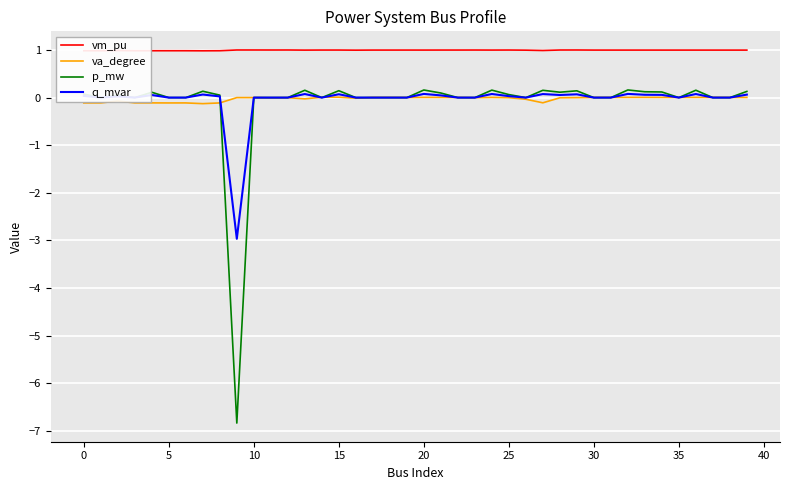

True or false: va_degree and vm_pu intersect in this chart.

False